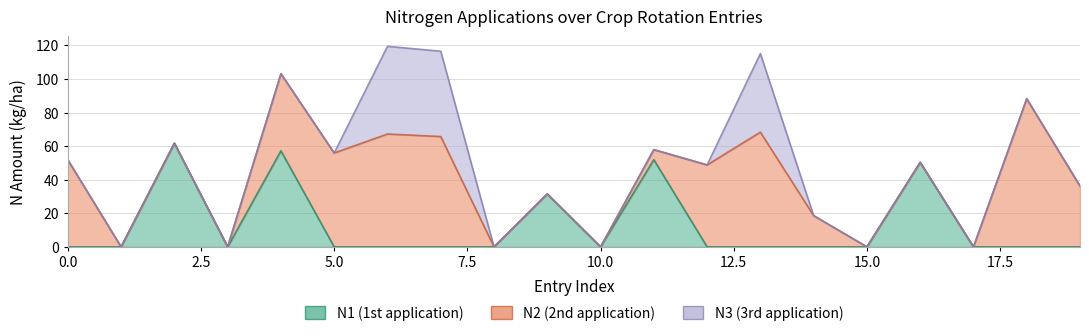

How many lines are shown in the chart?

3